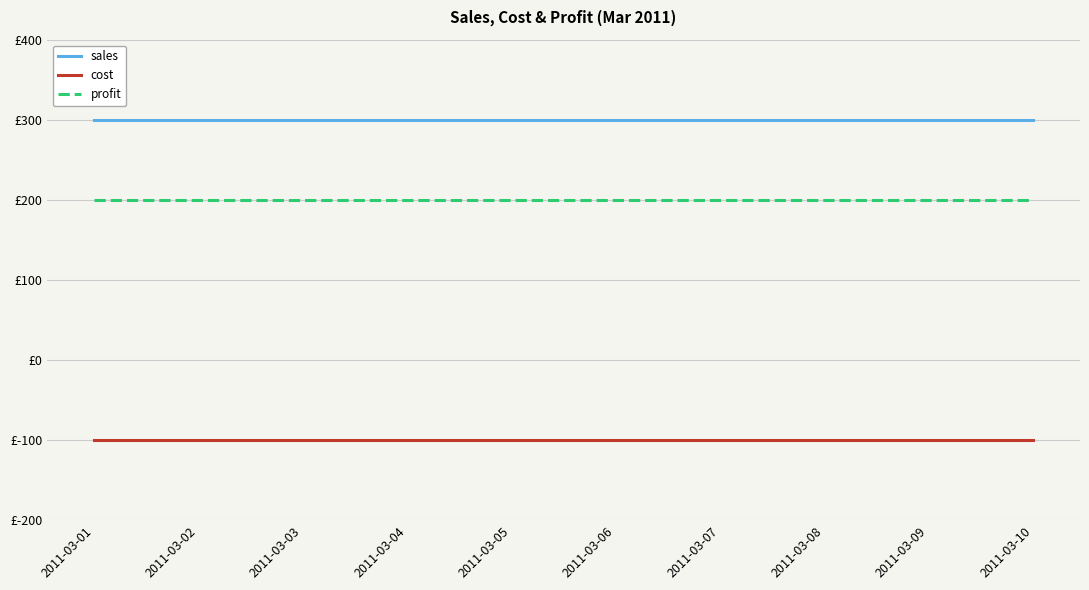

True or false: profit and cost cross at least once.

False